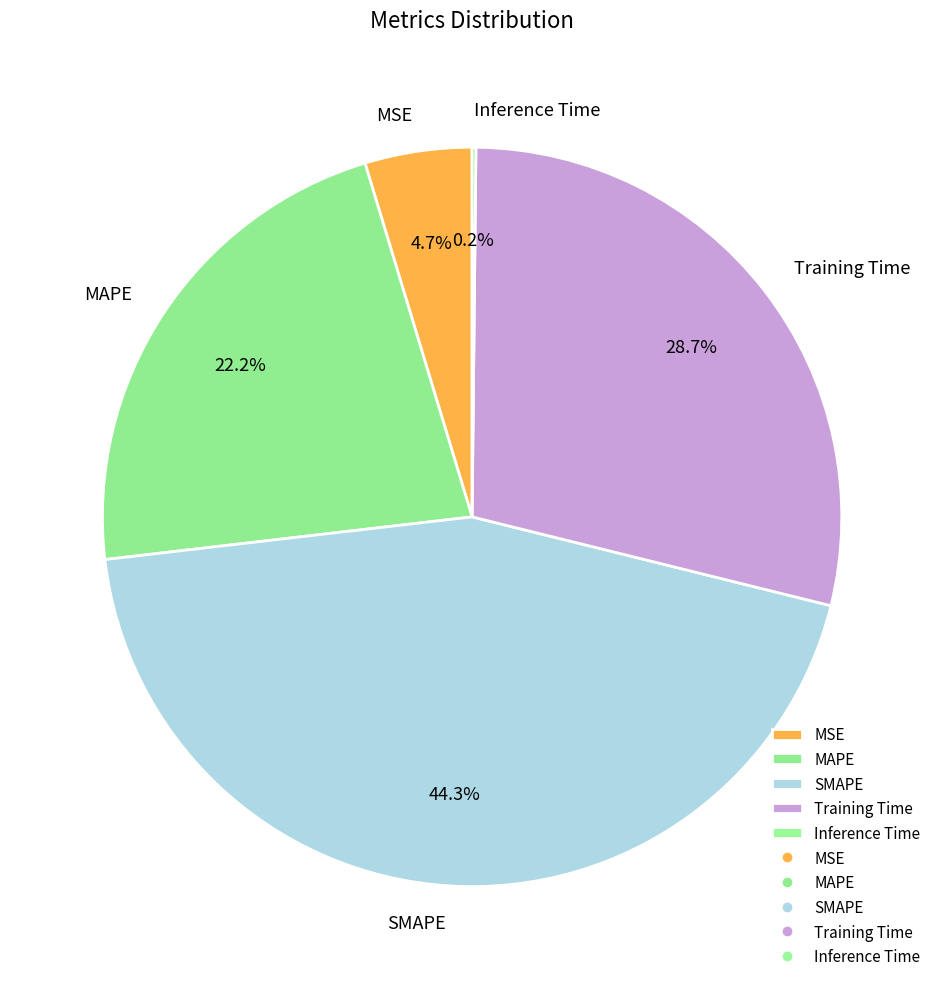

Is MSE the majority of the pie?

No